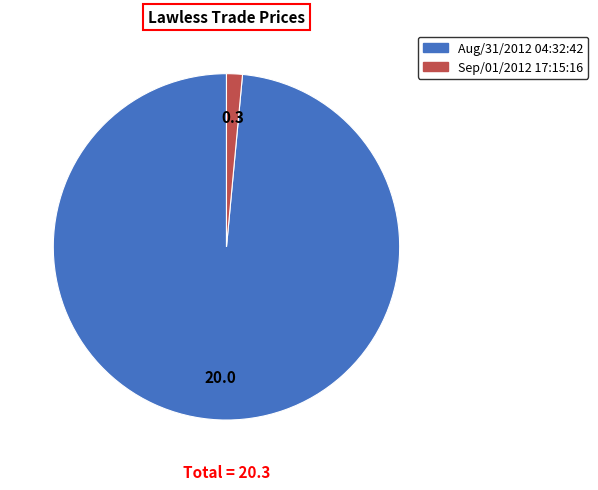

The Sep/01/2012 17:15:16 slice represents 1% of the pie. True or false?

True